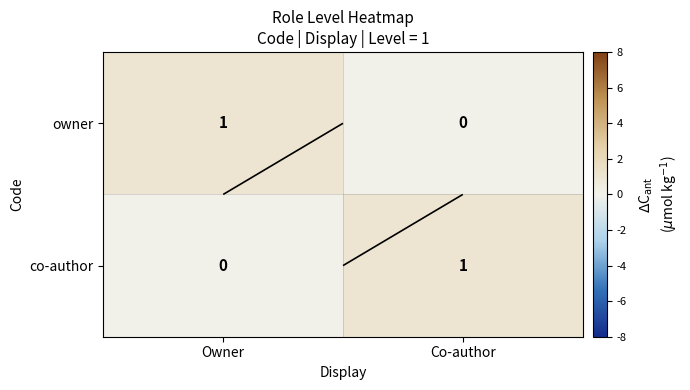

How many co-author values are between 0 and 1?

2